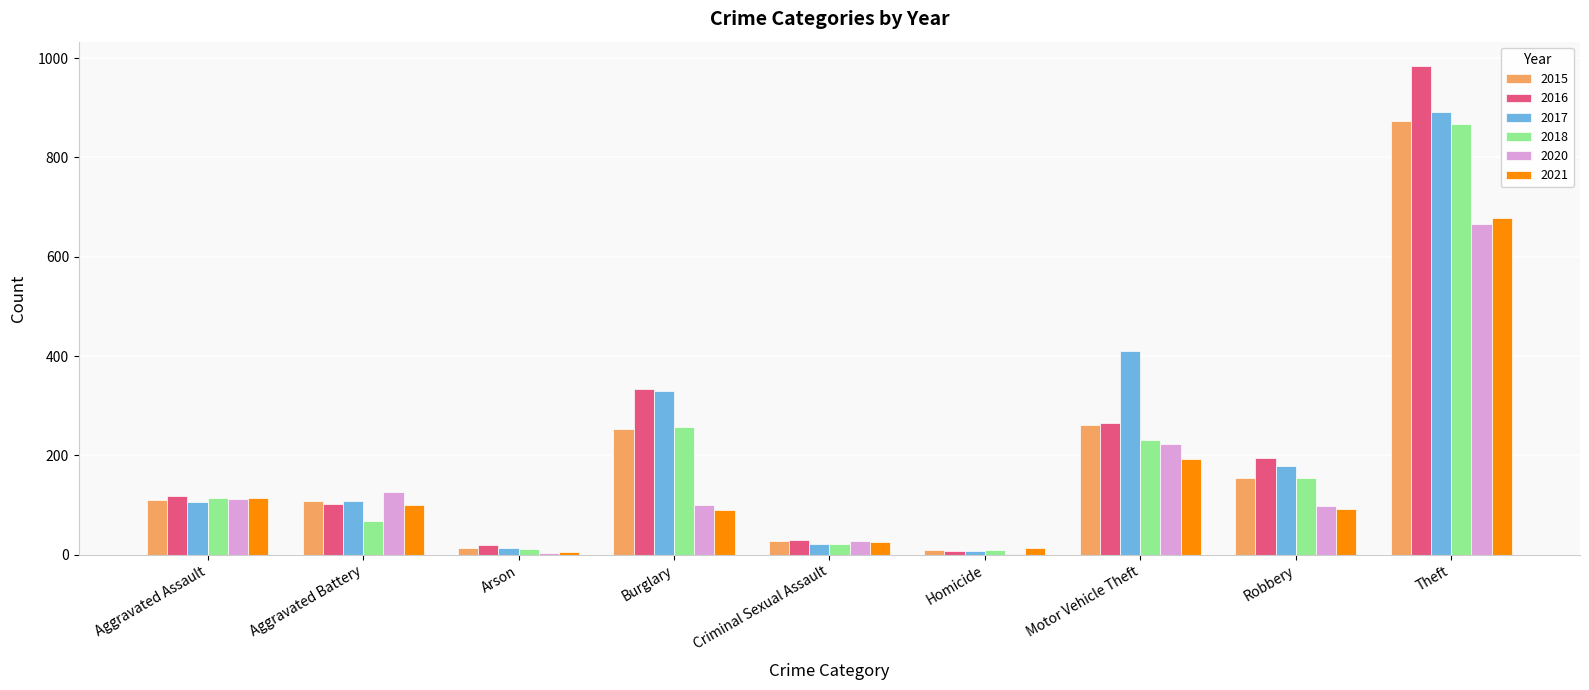

At which category is the sum across all series the highest?

Theft